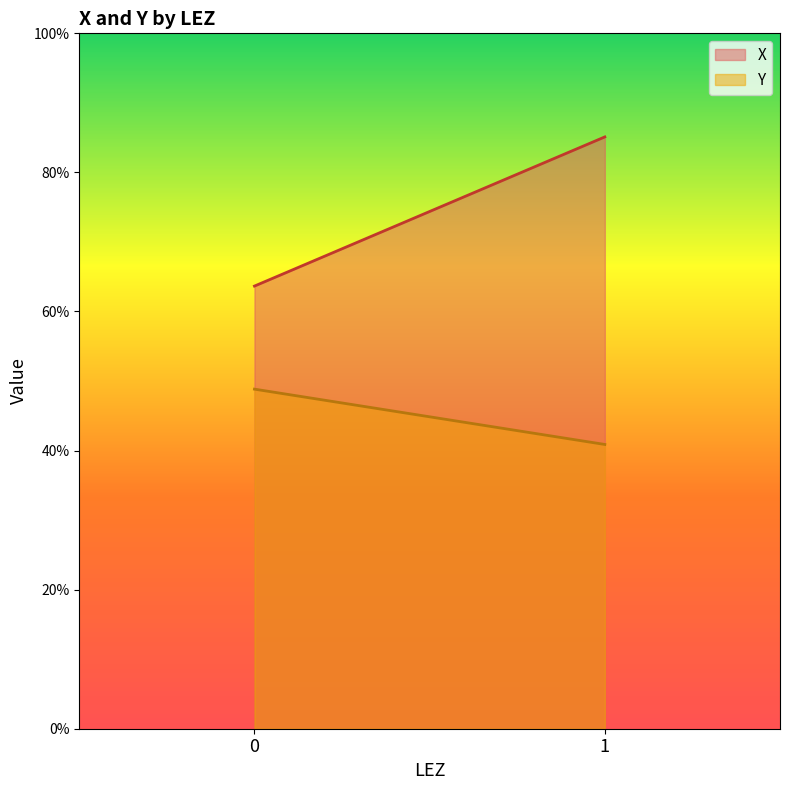

Reading right to left, list all the values displayed in this chart.

X: 1=85.1	0=63.7
Y: 1=40.9	0=48.8